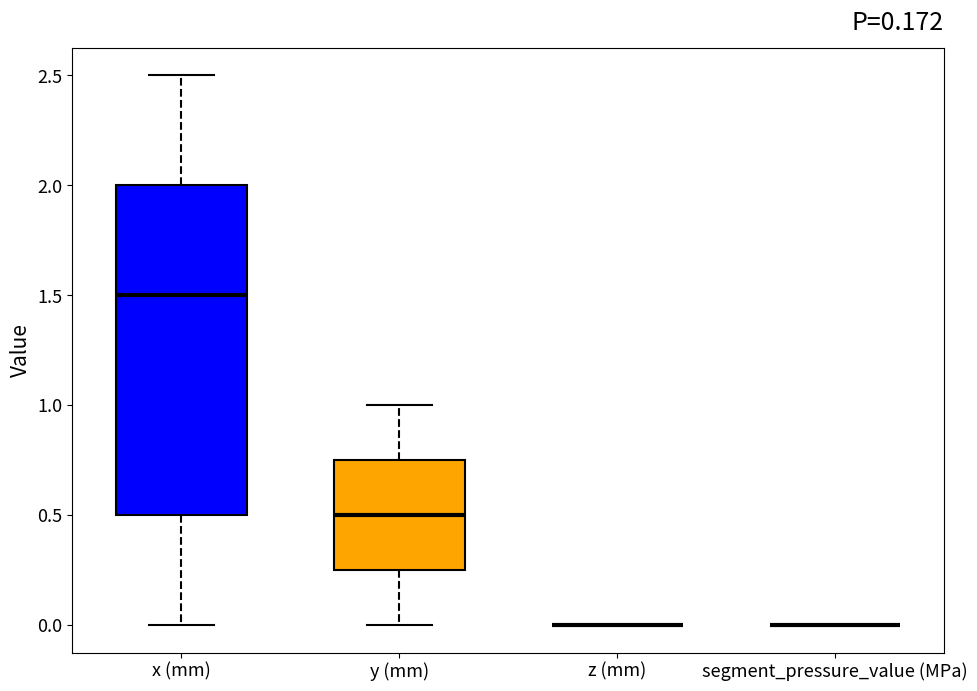

Comparing the boxes themselves (not the whiskers), which one is the tallest?

x (mm)